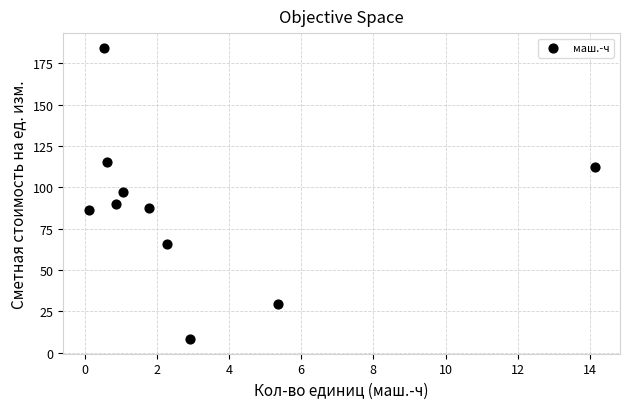

What is the range of Y values (max minus min)?

176.3